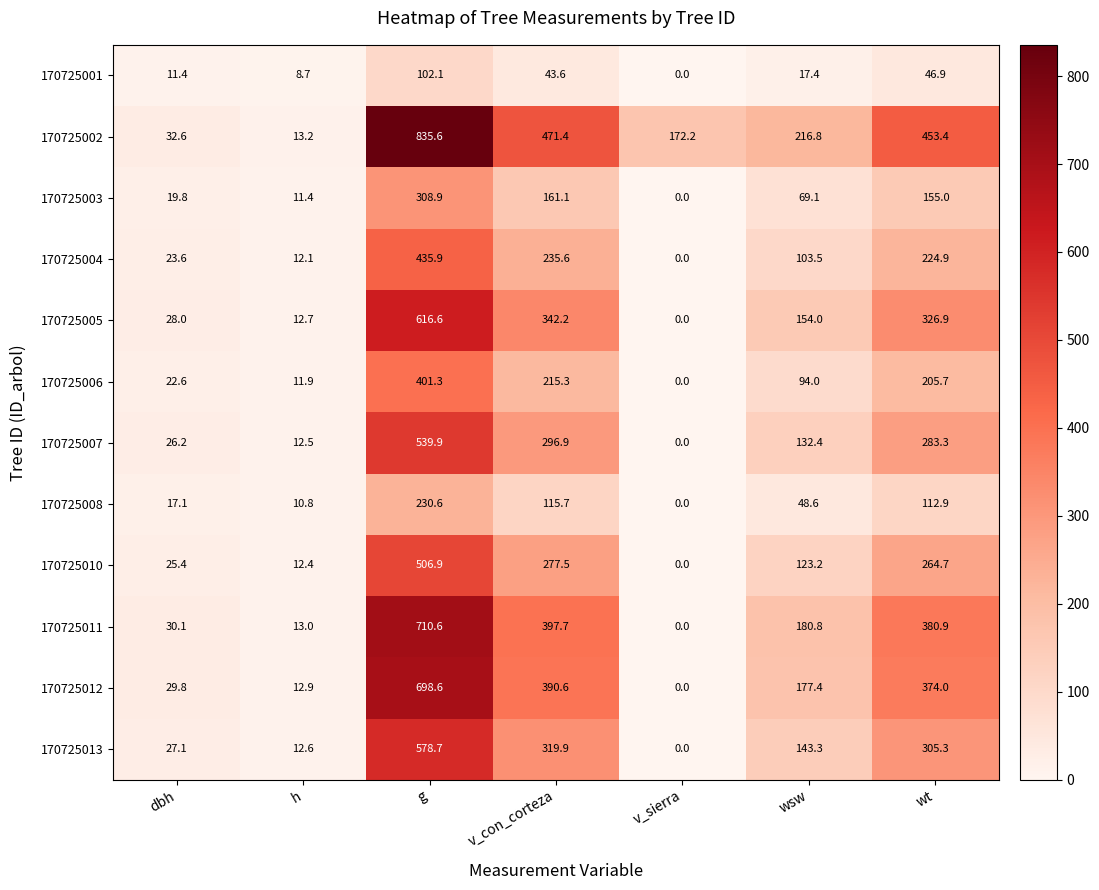

Which series changed the most between dbh and wsw?

170725002